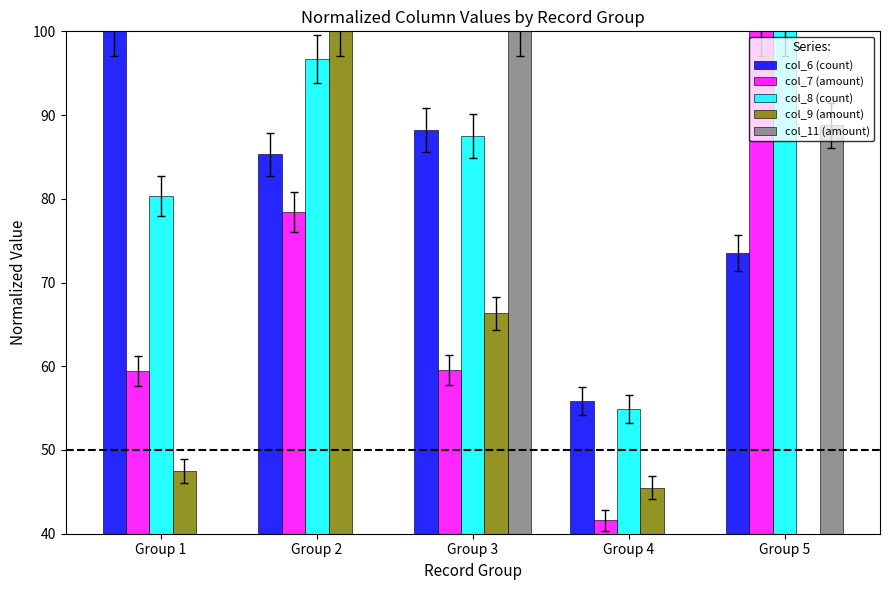

Which series has the largest total across all categories?

col_8 (count)